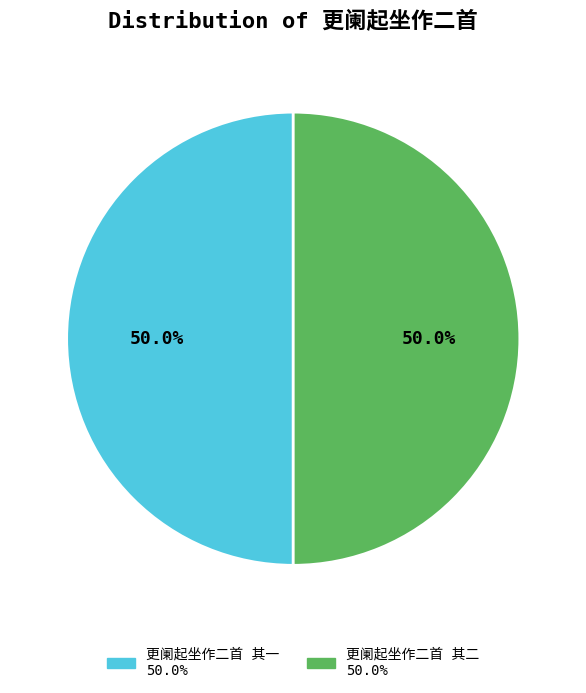

How many slices are in this pie chart?

2